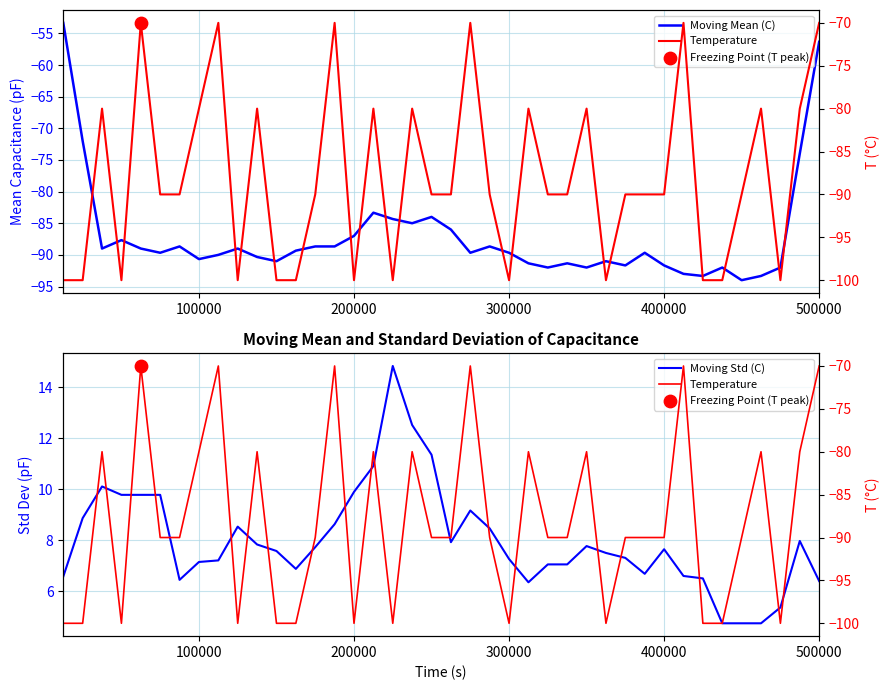

Which series has the largest total across all categories?

Moving Std (C)